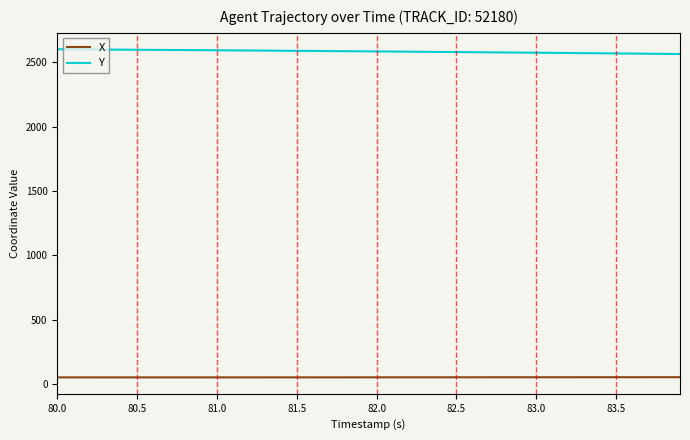

True or false: Y and X intersect in this chart.

False